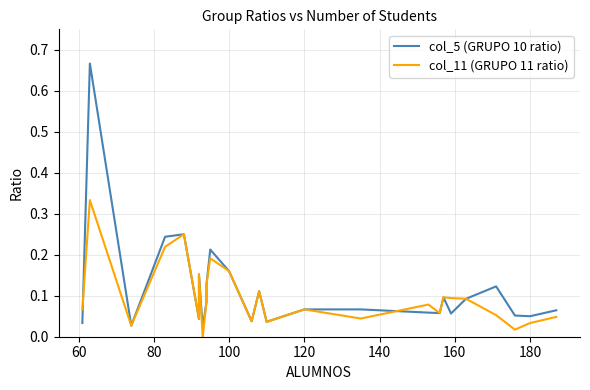

Rank the series by their average value, from highest to lowest.

col_5 (GRUPO 10 ratio), col_11 (GRUPO 11 ratio)